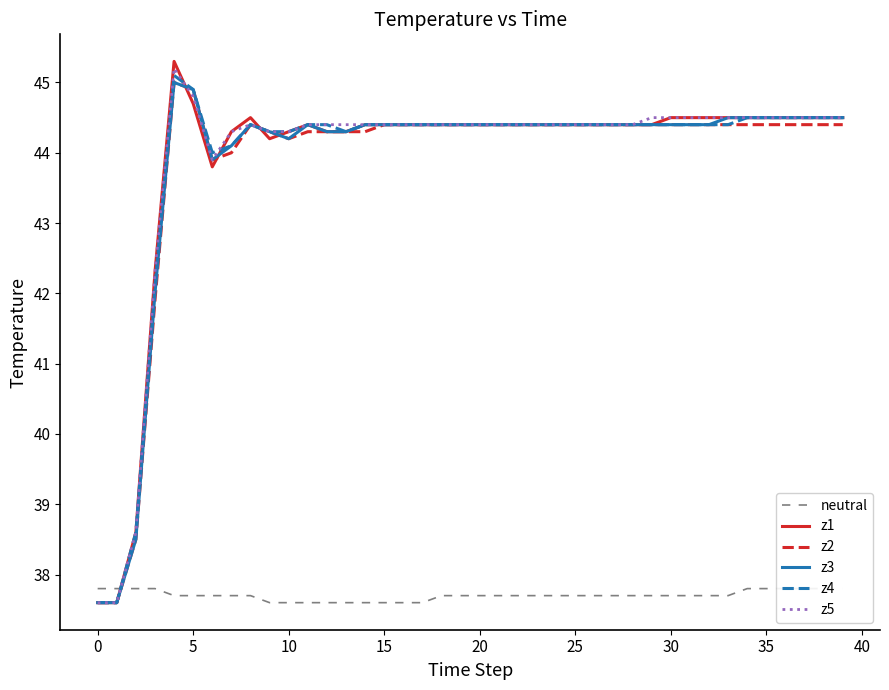

What is the minimum value for z4?

37.6